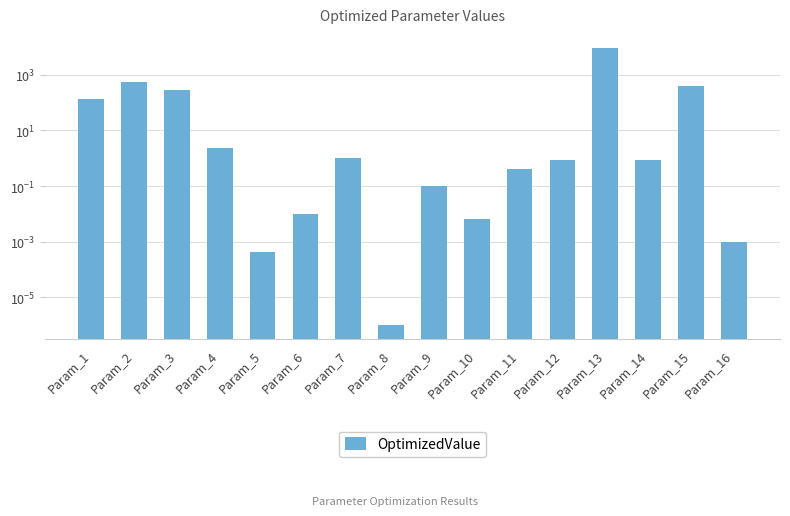

Reading right to left, list all the values displayed in this chart.

0.0	395.7	0.9	9311.2	0.9	0.4	0.0	0.1	0.0	1.0	0.0	0.0	2.4	282.6	527.3	138.8